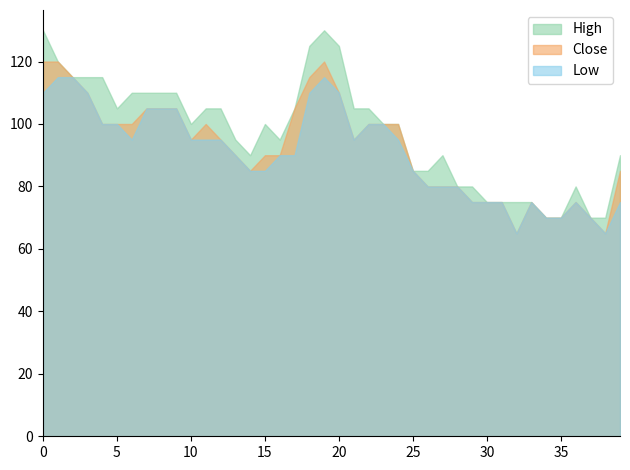

Is it true that Close equals 0.1 at 2018-04-02?

False